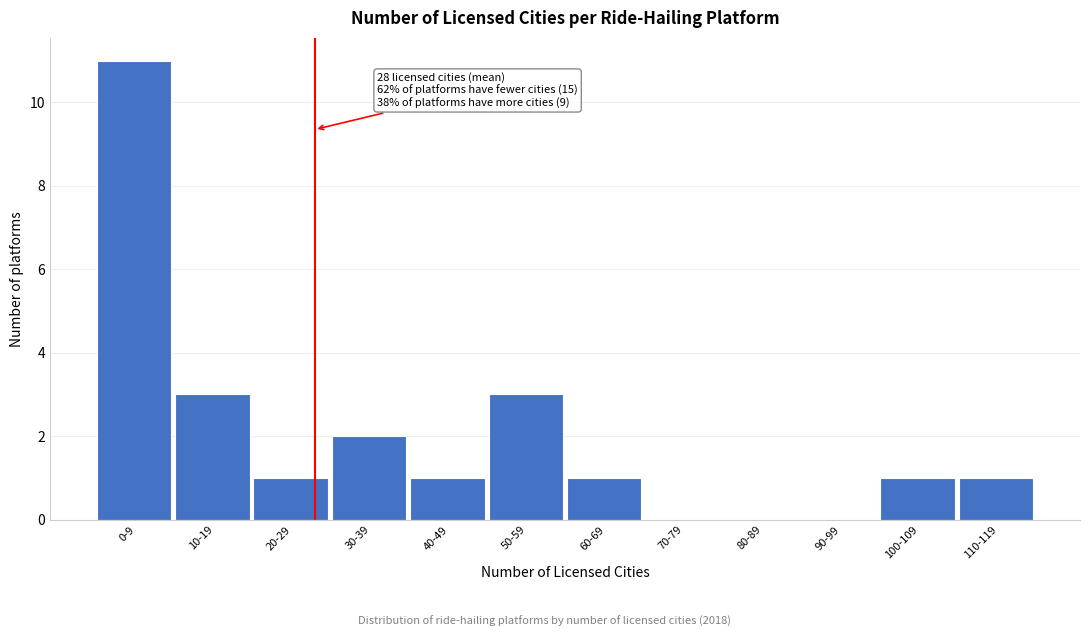

Reading left to right, list all the values displayed in this chart.

0-9=11	10-19=3	20-29=1	30-39=2	40-49=1	50-59=3	60-69=1	70-79=0	80-89=0	90-99=0	100-109=1	110-119=1